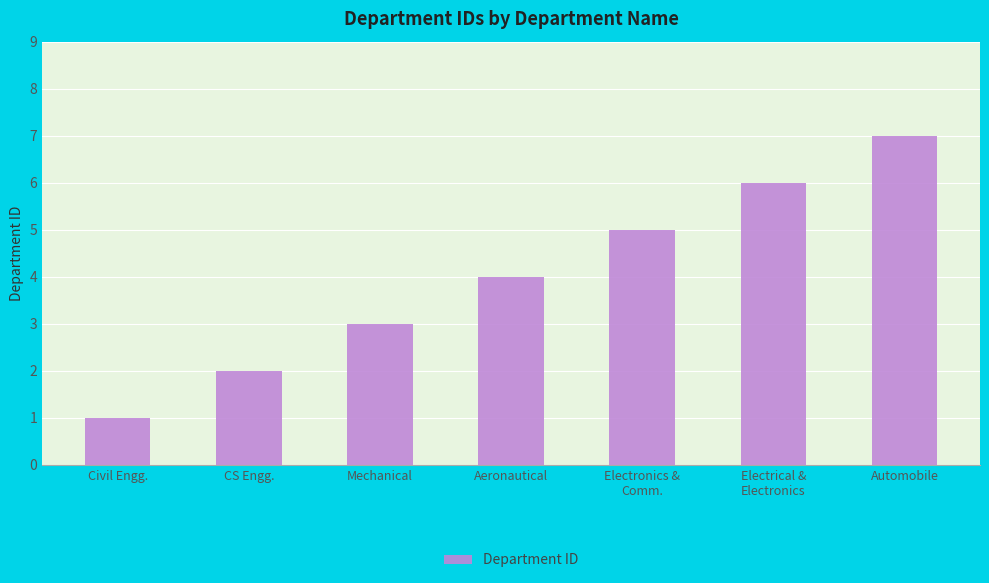

What is the sum of all values?

28